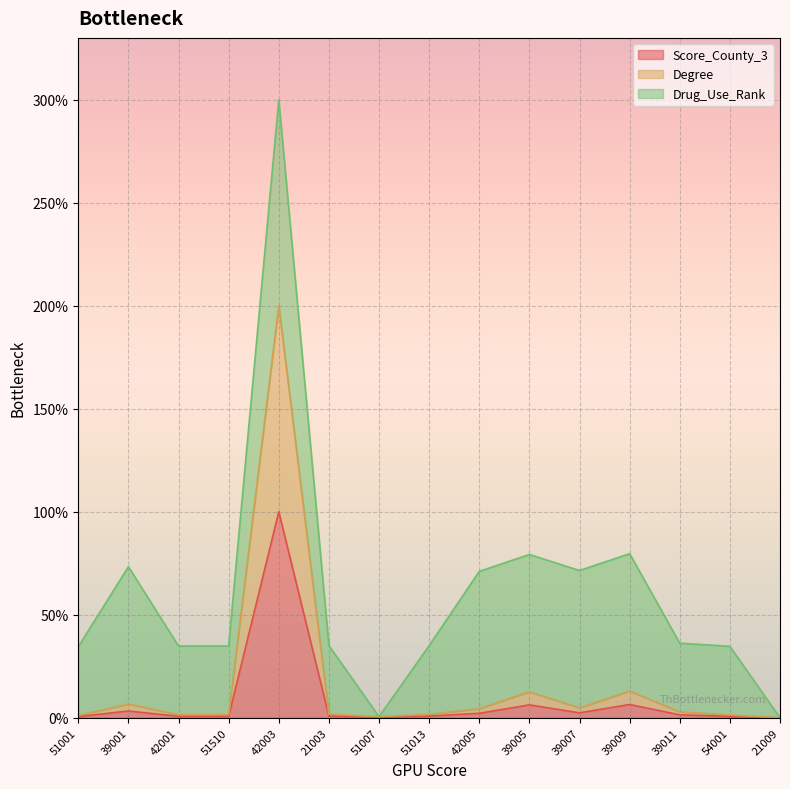

How many positive values does the Score_County_3 series have?

14